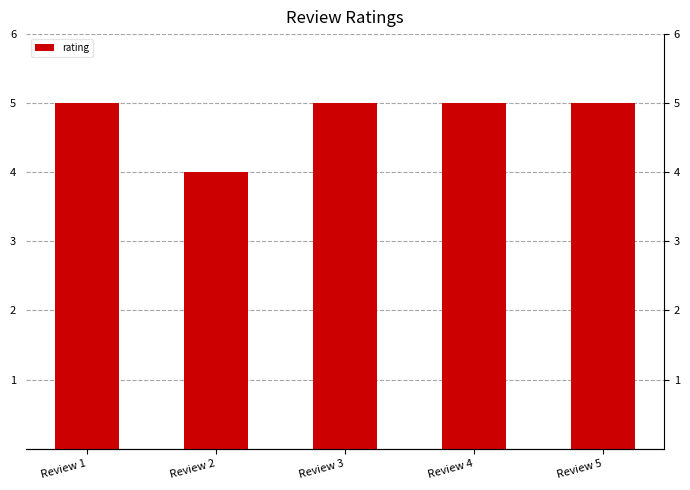

How many bars are there in total?

5